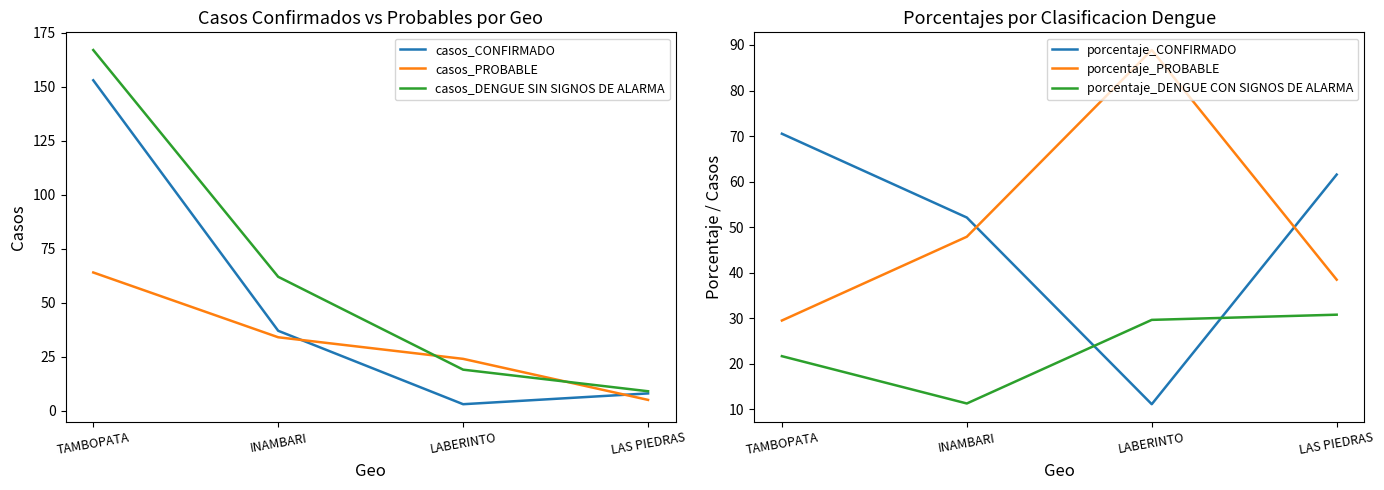

Is this an area chart (filled region under the line)?

No